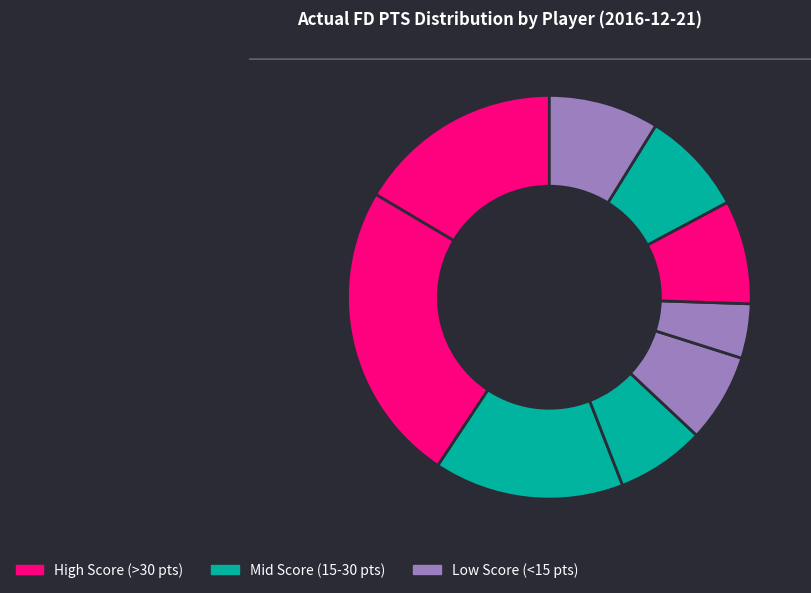

To the nearest percent, what is the difference between the largest and smallest slice percentages?

20%